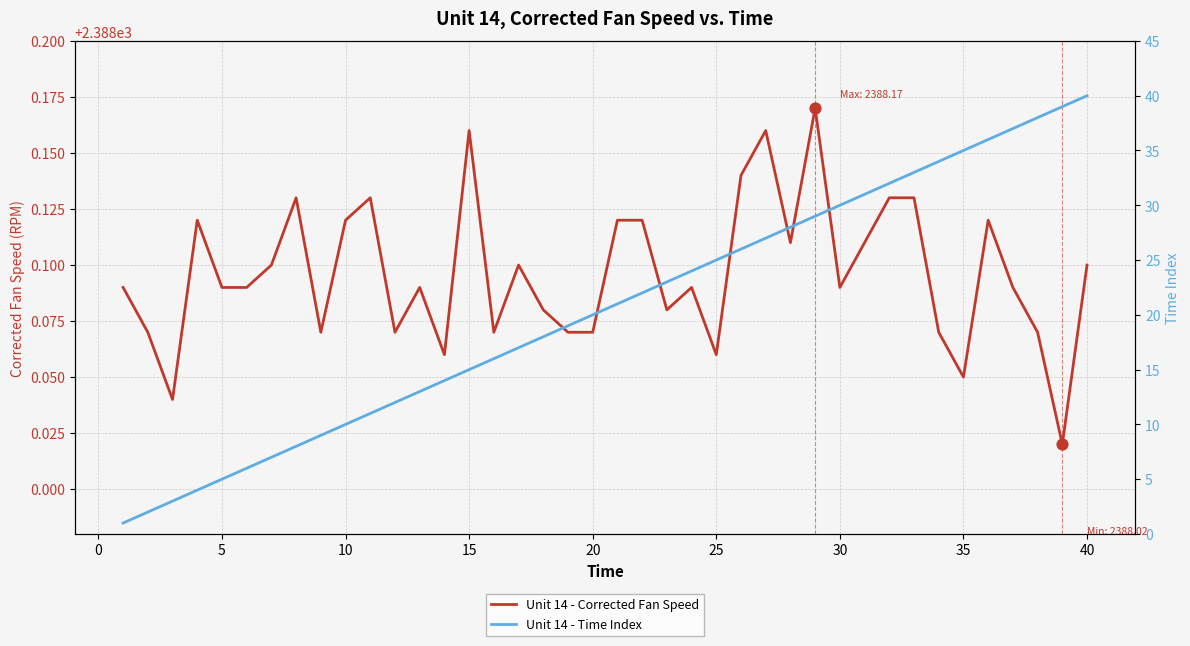

Which series has the widest spread of Y values?

Unit 14 - Time Index